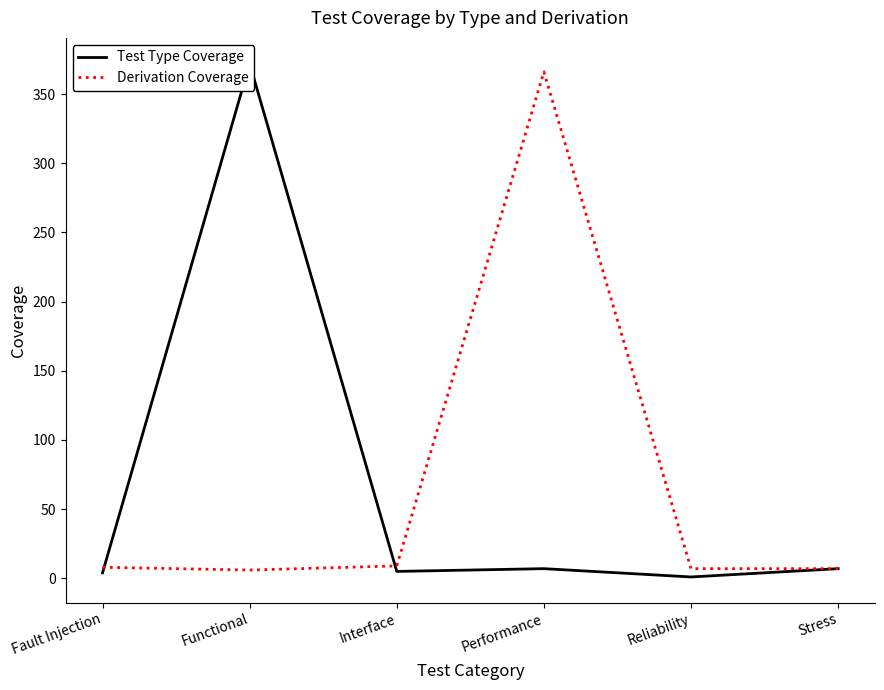

After their last crossing, which series has the higher values: Test Type Coverage or Derivation Coverage?

Derivation Coverage